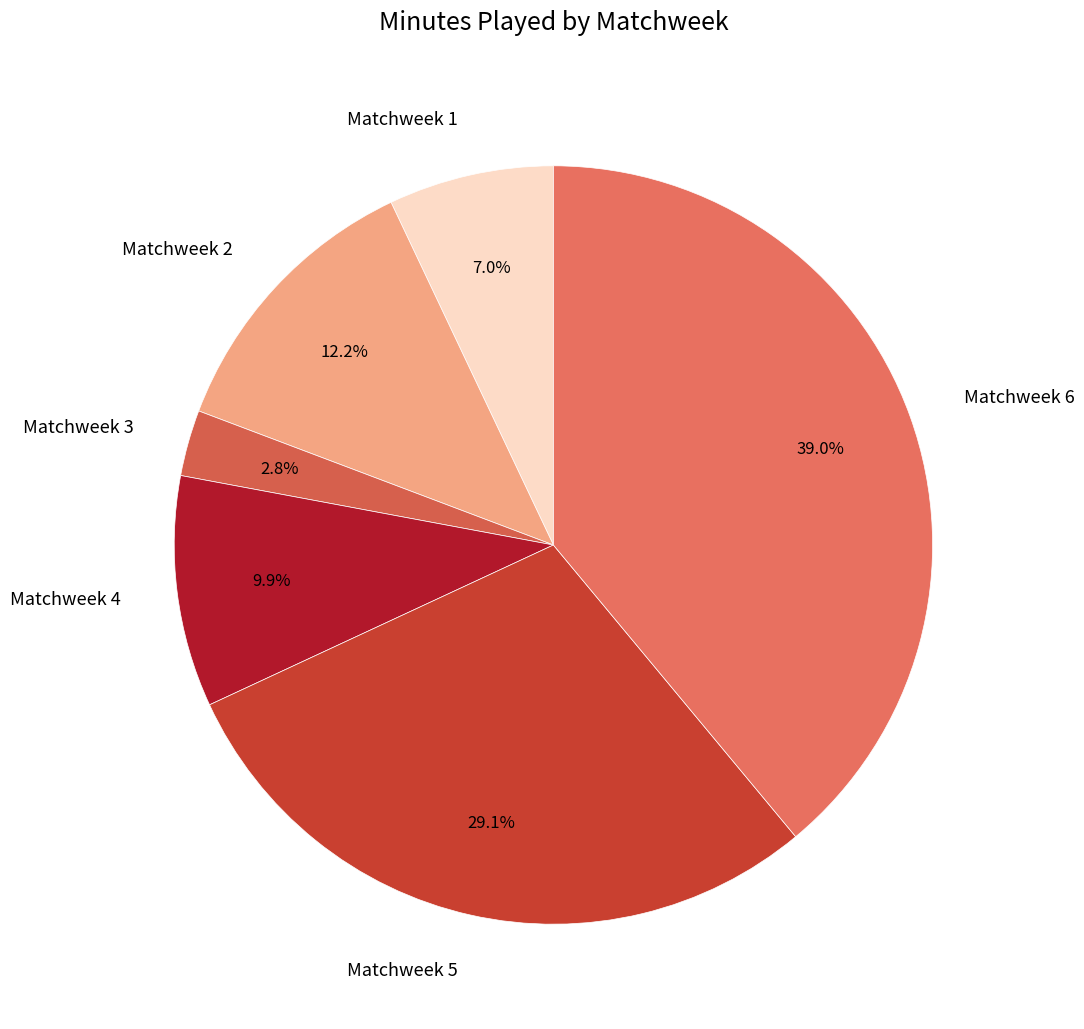

True or false: Matchweek 1 accounts for 1% of the total.

False